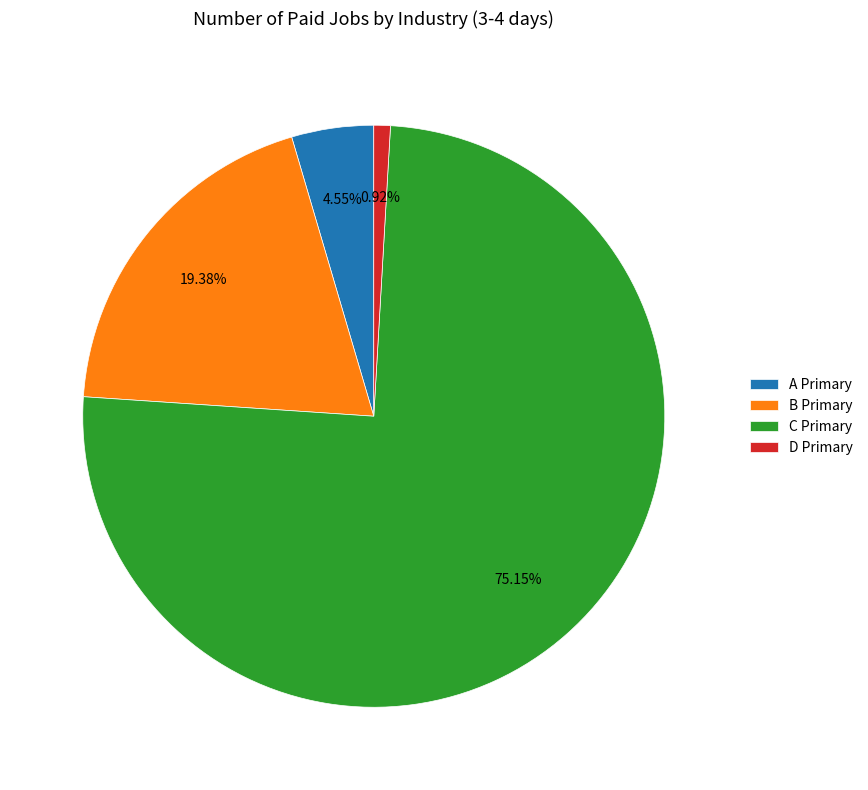

Do C Primary and B Primary together represent more than half of the pie?

Yes